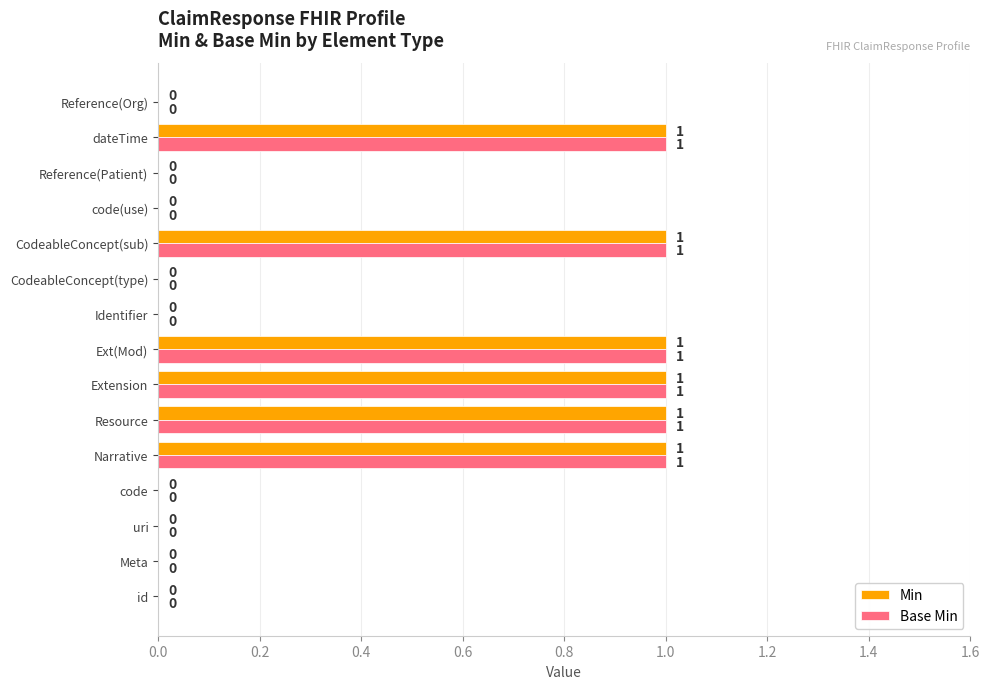

True or false: Min has a value of 1 at Reference(Org).

False